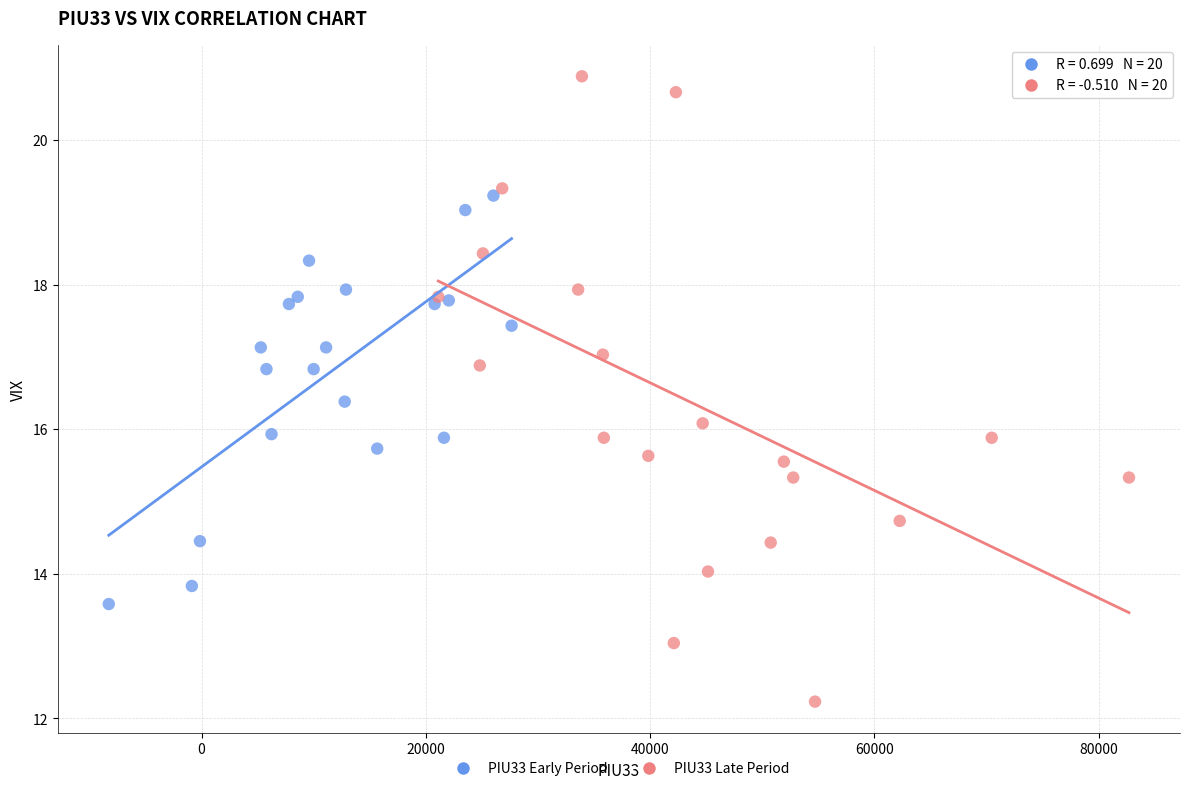

Which series contains the highest Y value?

PIU33 Late Period